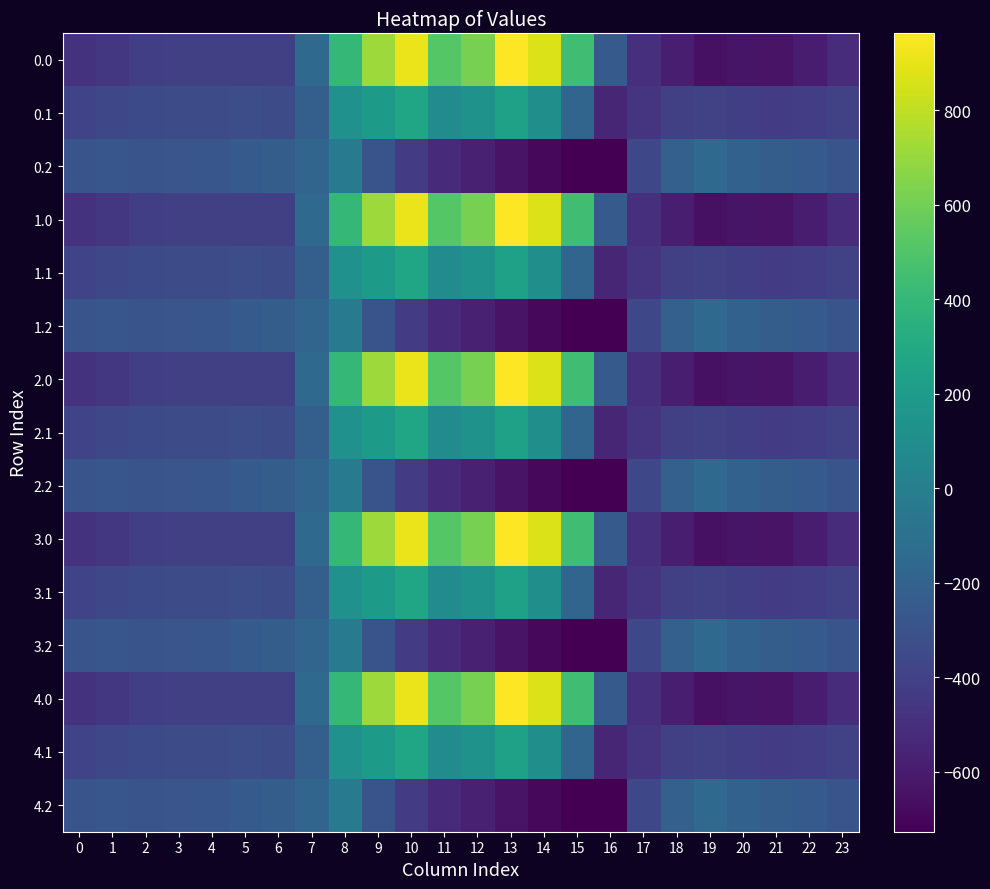

Which category has the highest value across all series?

13